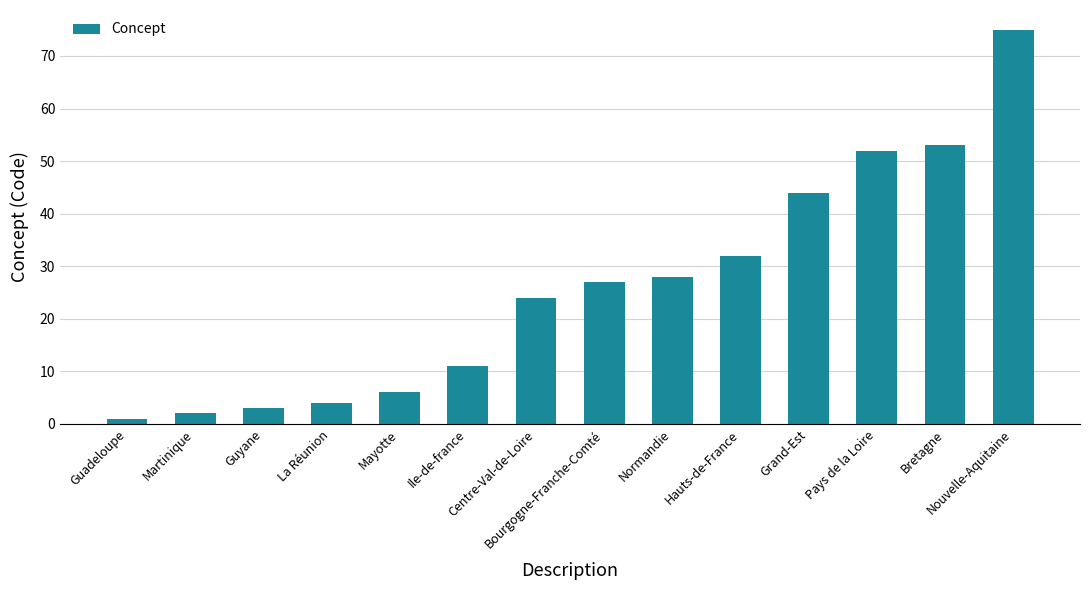

What is the label of the 1st bar from the right?

Nouvelle-Aquitaine